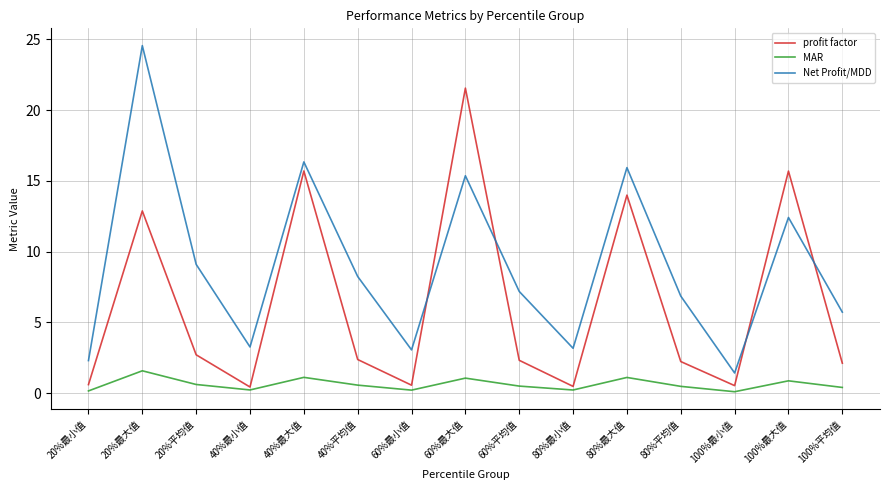

What is the spread (max minus min) of values at 100%最大值?

14.8